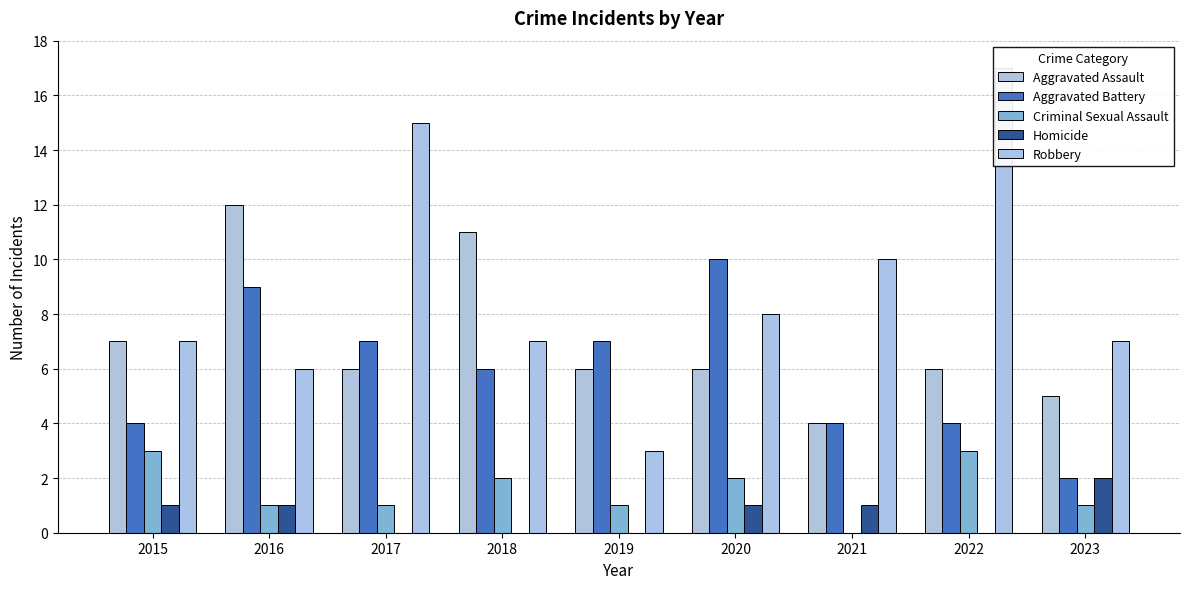

How many data points in Homicide are above 1?

1